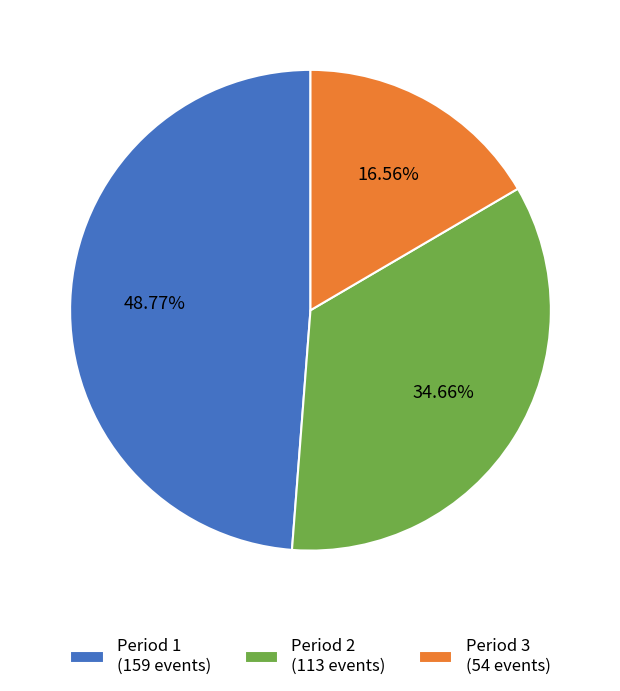

Approximately how many times larger is the value at Period 1 compared to Period 3?

2.9